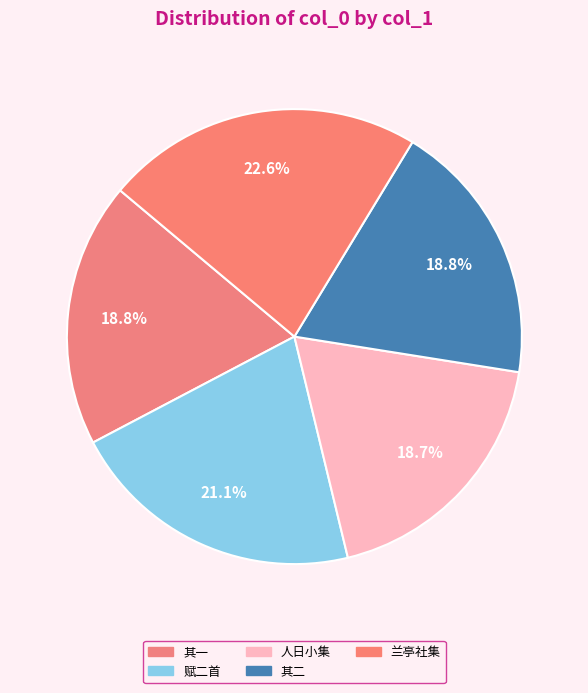

Which category has the smallest portion of the pie?

人日小集